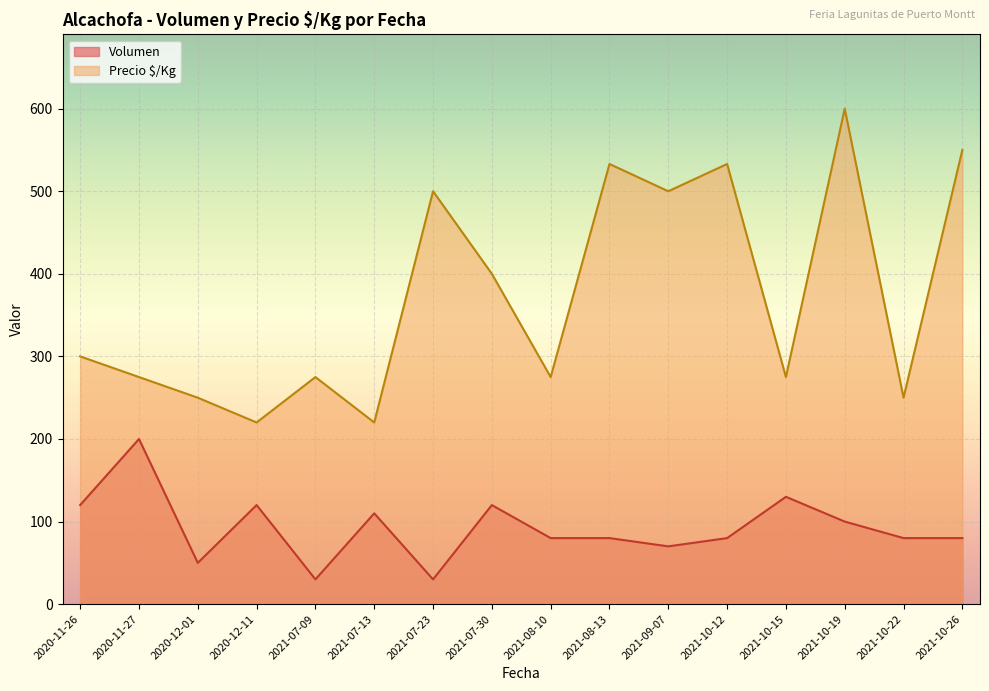

Rank the categories by Volumen value from lowest to highest.

2021-07-09, 2021-07-23, 2020-12-01, 2021-09-07, 2021-08-10, 2021-08-13, 2021-10-12, 2021-10-22, 2021-10-26, 2021-10-19, 2021-07-13, 2020-11-26, 2020-12-11, 2021-07-30, 2021-10-15, 2020-11-27